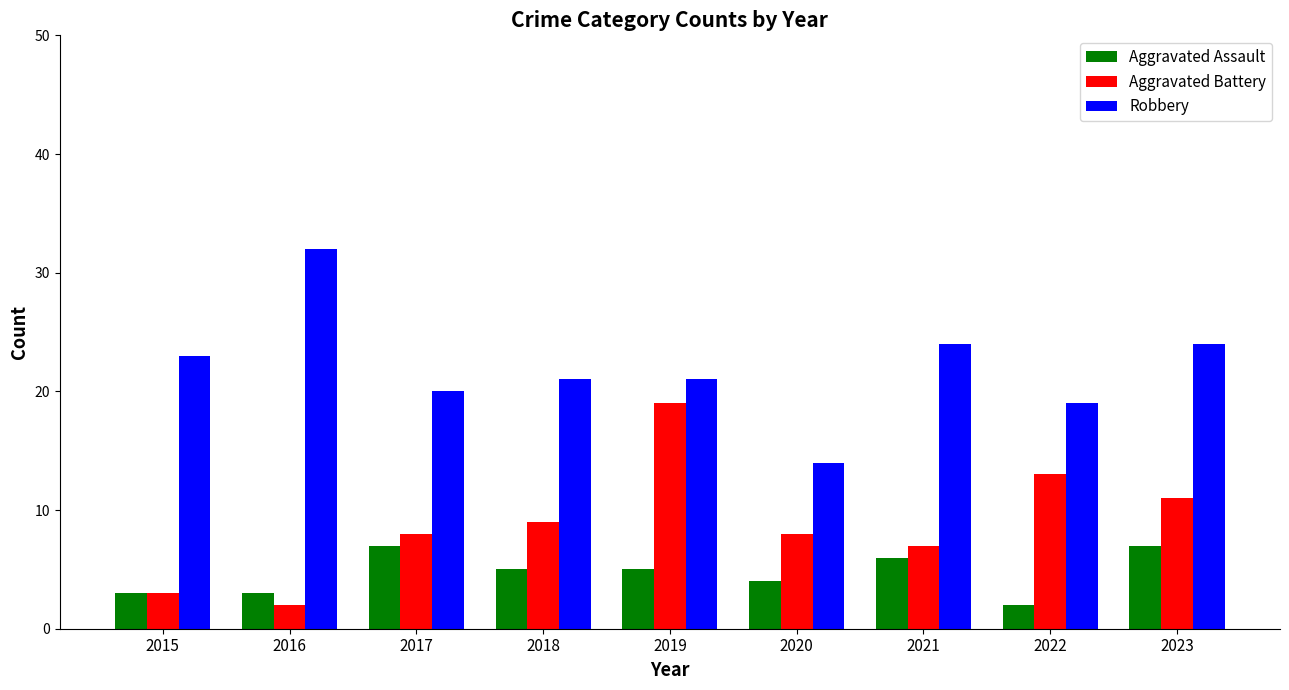

What are all the series names shown in the legend?

Aggravated Assault, Aggravated Battery, Robbery